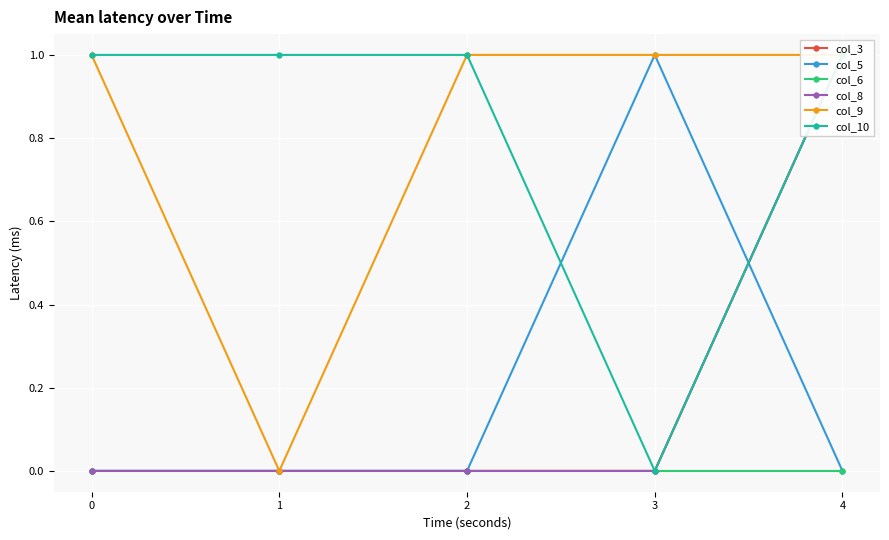

How many data points in col_3 are above 0?

1